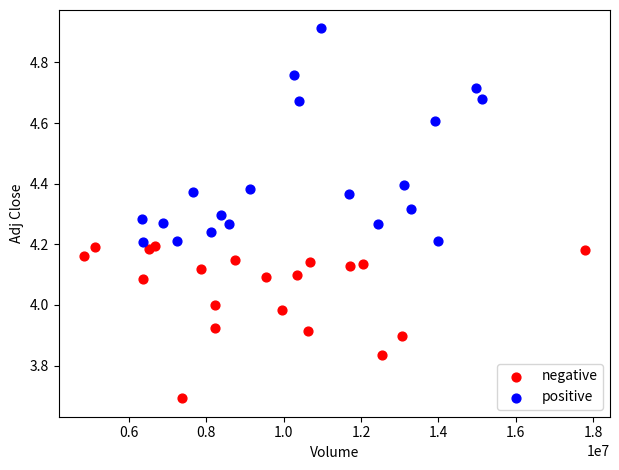

Which series reaches the maximum Y coordinate?

positive